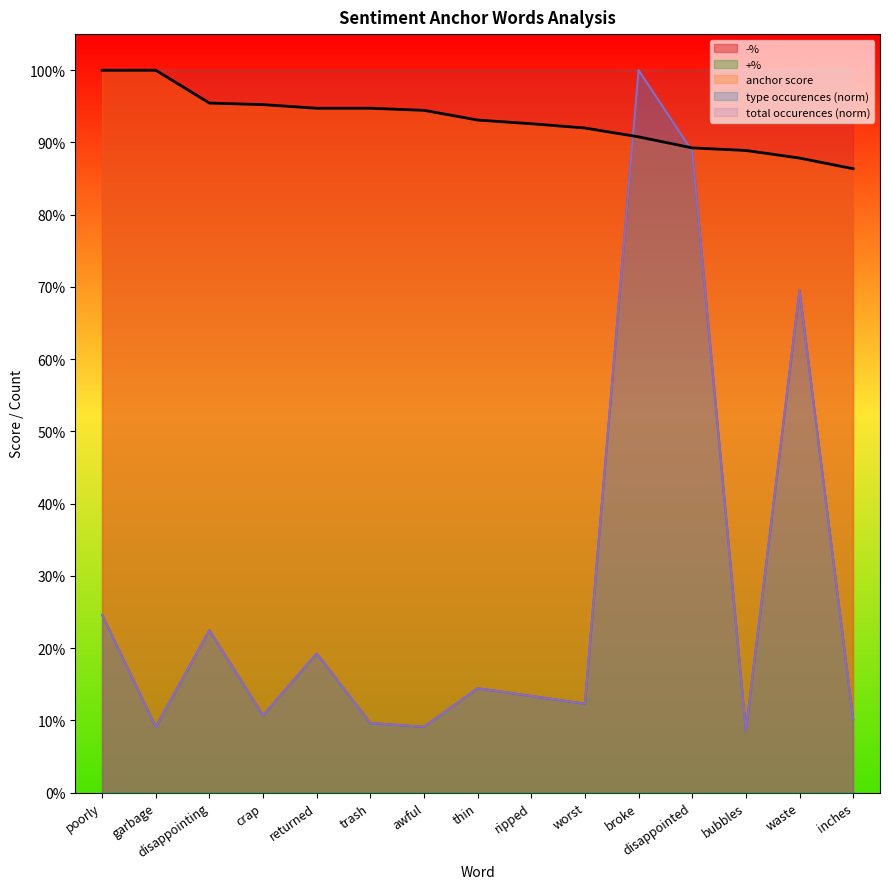

What is the sum of all total occurences values?

4.2